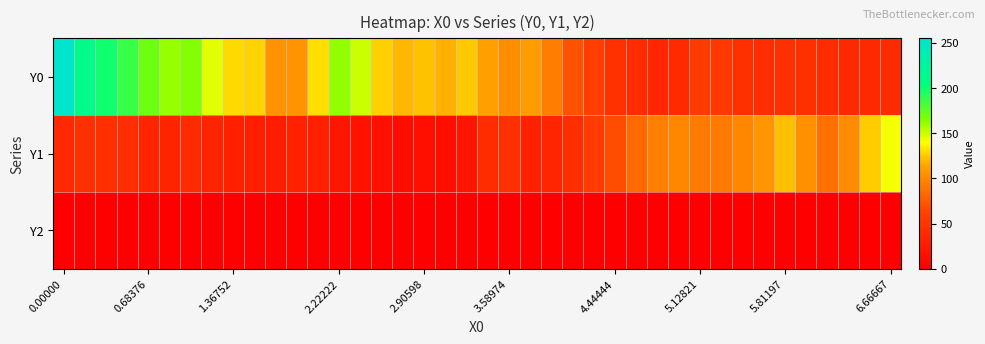

Reading right to left, list all the values displayed in this chart.

Y0: 40.0	38.0	38.3	41.0	45.5	45.7	43.7	44.9	52.0	55.7	39.2	36.0	41.4	46.3	58.0	70.9	93.9	111.4	102.5	111.6	125.0	118.3	122.8	120.0	127.1	151.0	161.4	130.6	106.3	105.3	127.9	129.6	146.0	165.0	161.0	171.1	187.2	199.0	211.0	255.0
Y1: 141.6	126.1	100.7	87.3	104.0	121.6	107.2	99.0	92.1	92.0	98.7	95.0	83.0	67.9	54.8	43.1	35.0	31.0	45.0	41.0	20.2	13.0	14.1	11.6	15.9	18.0	21.1	30.9	31.5	27.9	28.9	30.0	34.5	39.0	34.0	35.7	43.0	44.6	45.9	37.0
Y2: 0.0	0.0	0.0	0.0	0.0	0.0	0.0	0.0	0.0	0.0	0.0	0.0	0.0	0.0	0.0	0.0	0.0	0.0	0.0	0.0	0.0	0.0	0.0	0.0	0.0	0.0	0.0	0.0	0.0	0.0	0.0	0.0	0.0	0.0	0.0	0.0	0.0	0.0	0.0	0.0